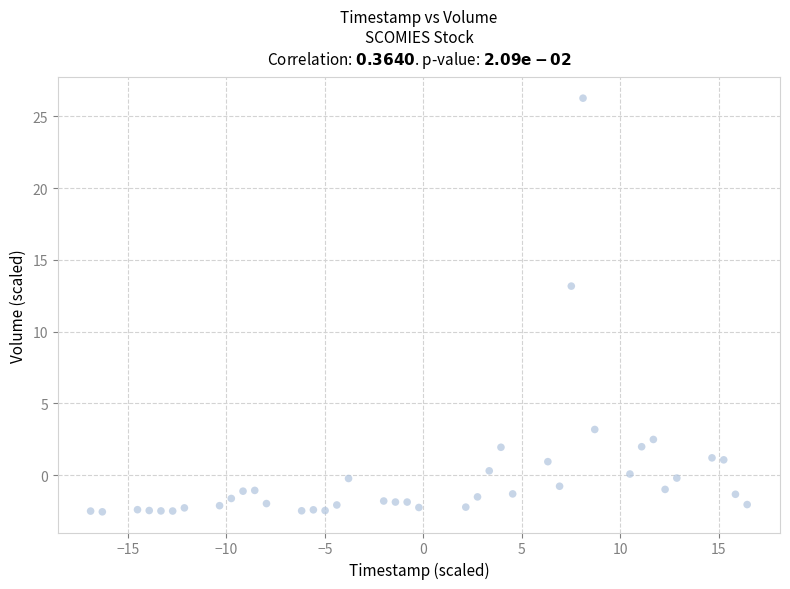

What Y value in the scatter plot is closest to 11?

13.2